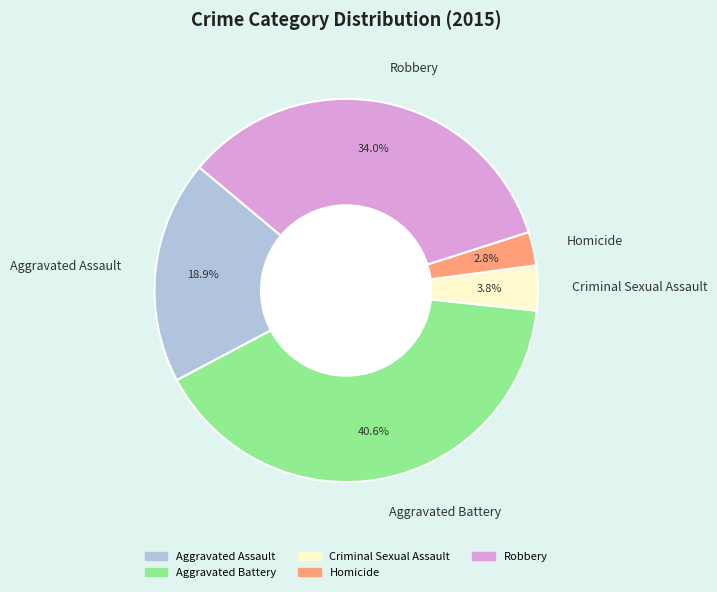

Rank the categories by value from highest to lowest.

Aggravated Battery, Robbery, Aggravated Assault, Criminal Sexual Assault, Homicide